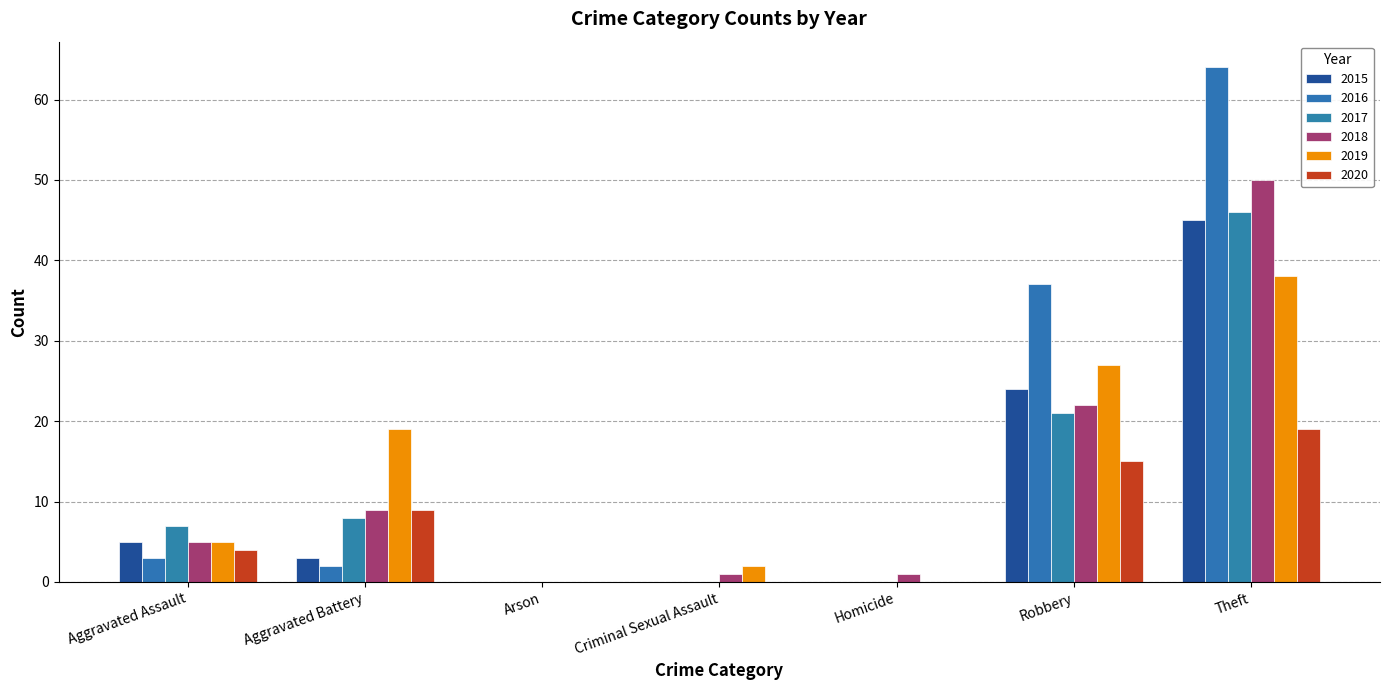

Is the value of 2020 at Robbery greater than the value of 2015 at Arson?

Yes